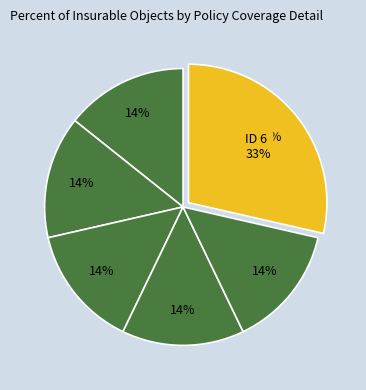

Does 3 represent more than half of the total?

No